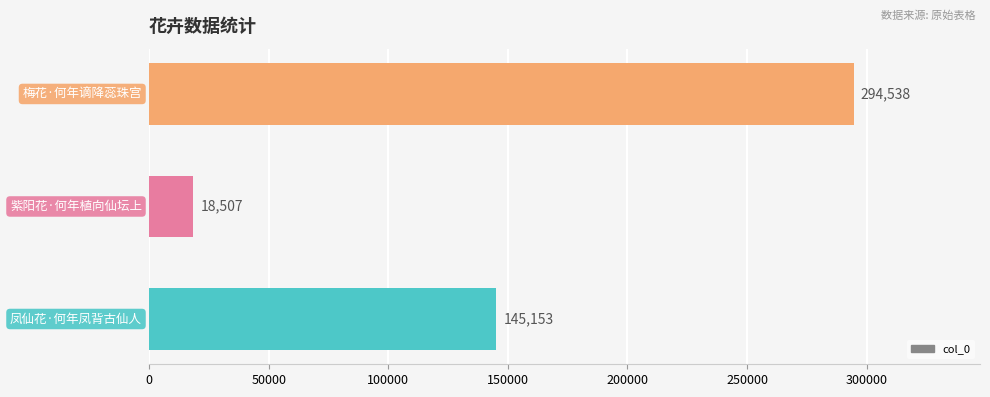

How many values are between 18507 and 294538?

3